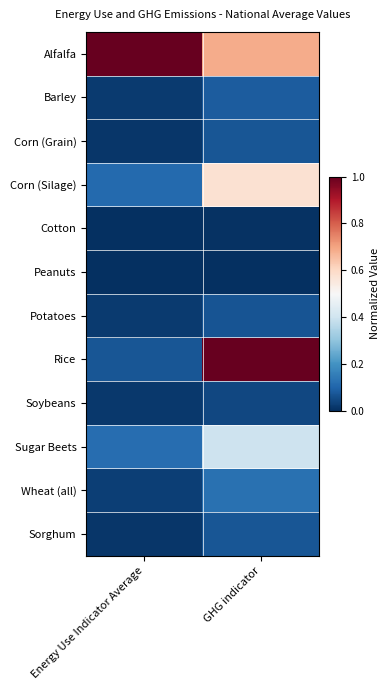

At how many categories does at least one series exceed 0?

2